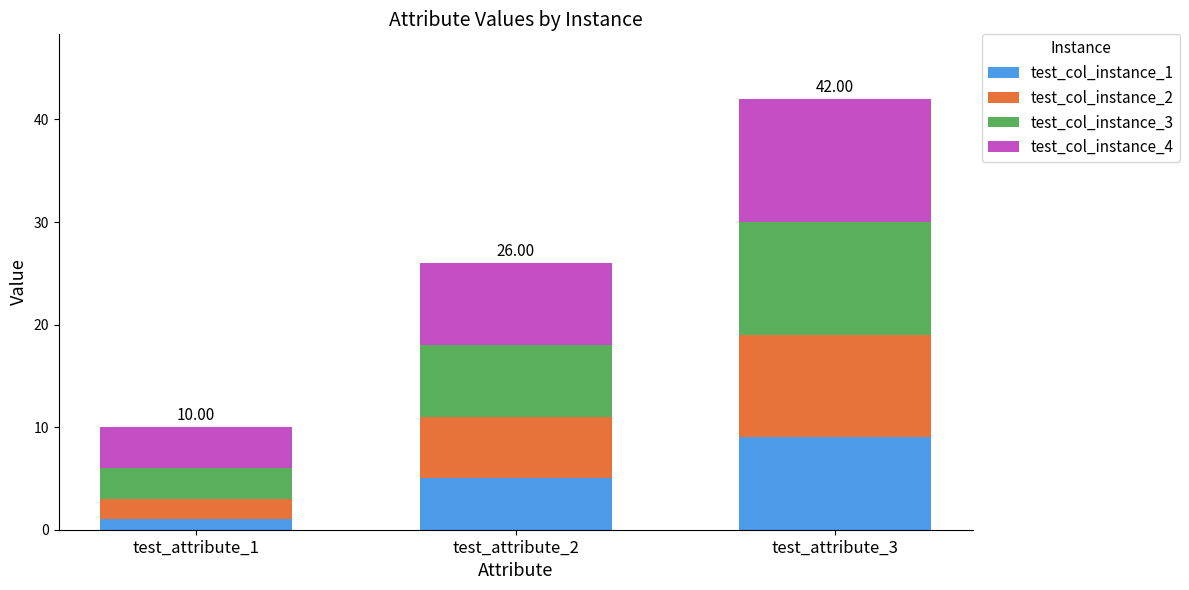

What is the total value across all series at test_attribute_3?

42